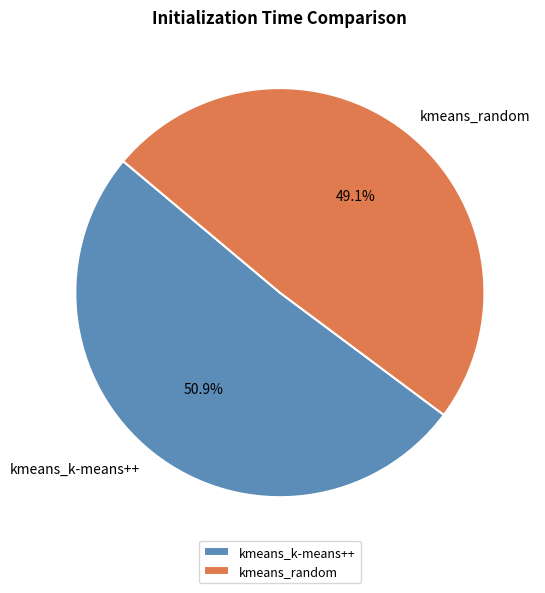

To the nearest percent, what portion does kmeans_k-means++ represent?

51%